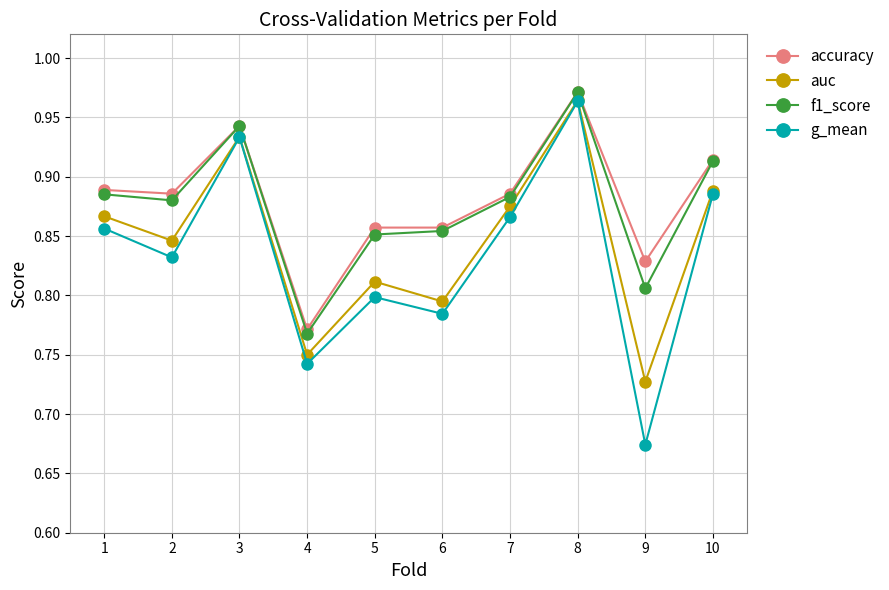

Which series changed the most between 7 and 9?

g_mean